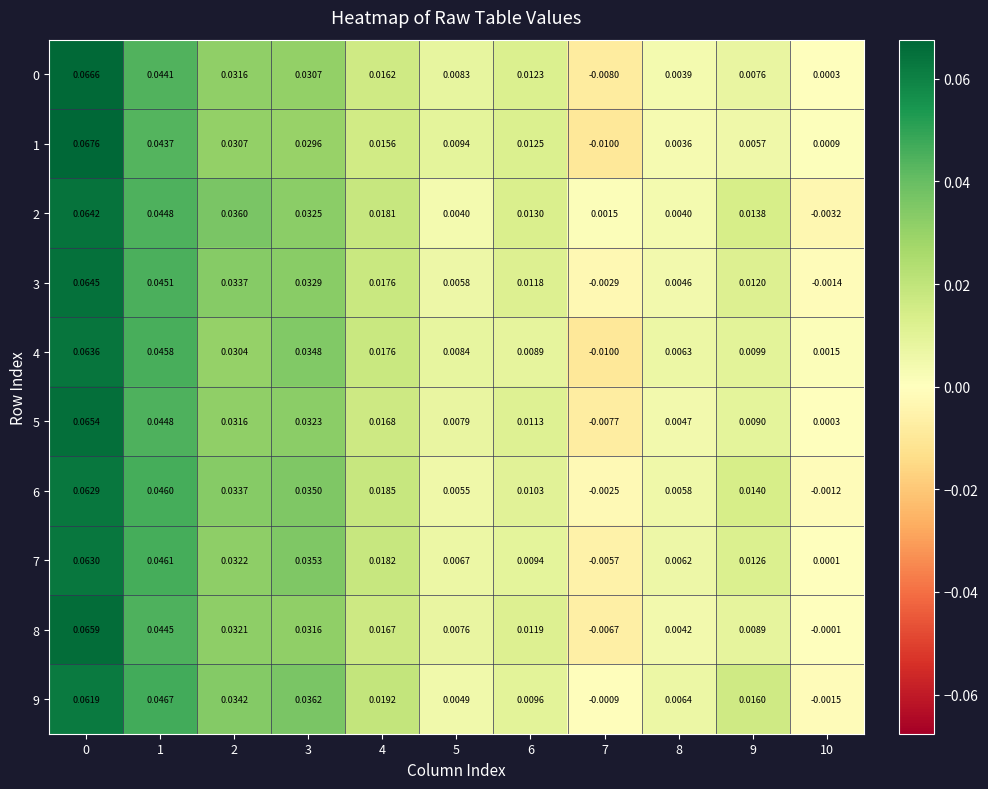

Which series changed the most between 0 and 1?

1